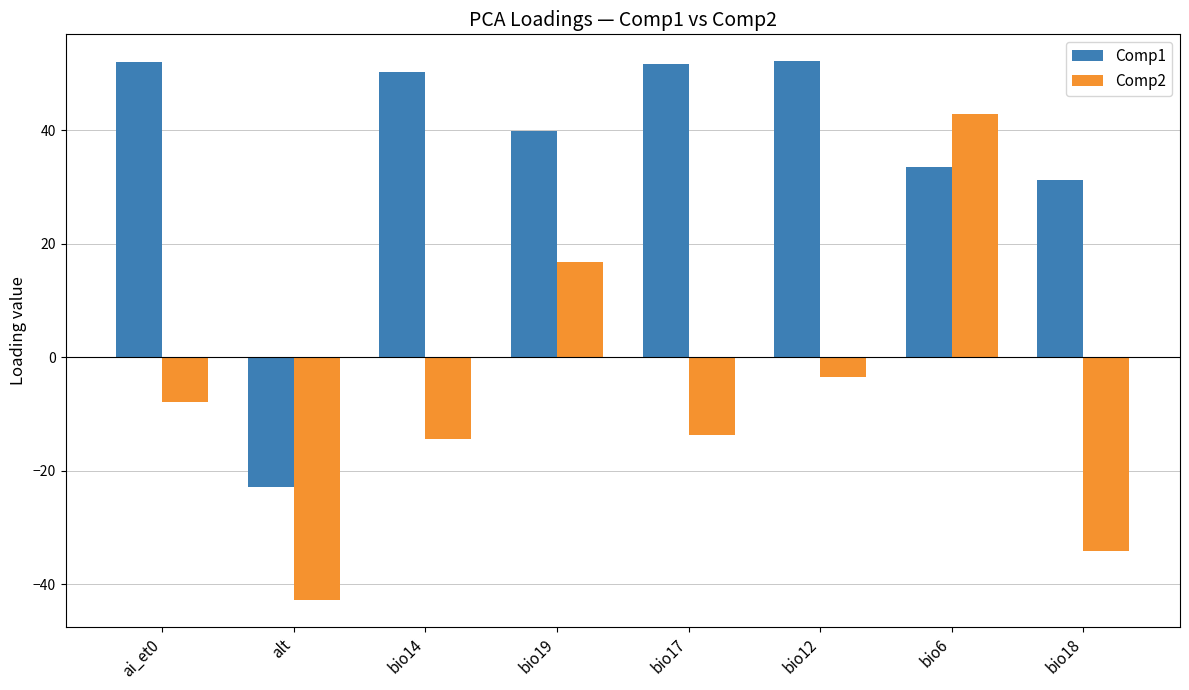

Where does the Comp2 series first go above -7?

bio19